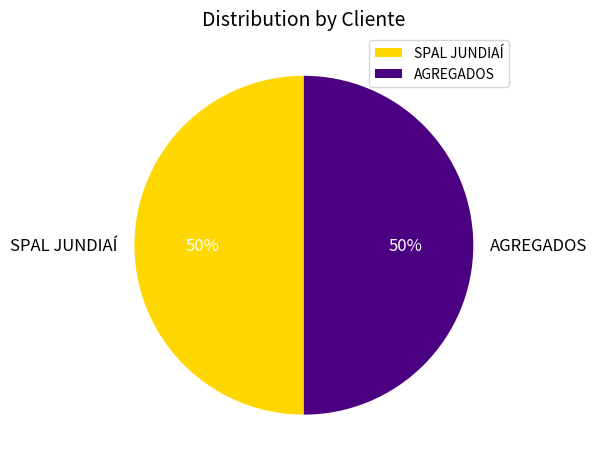

True or false: AGREGADOS accounts for 63% of the total.

False